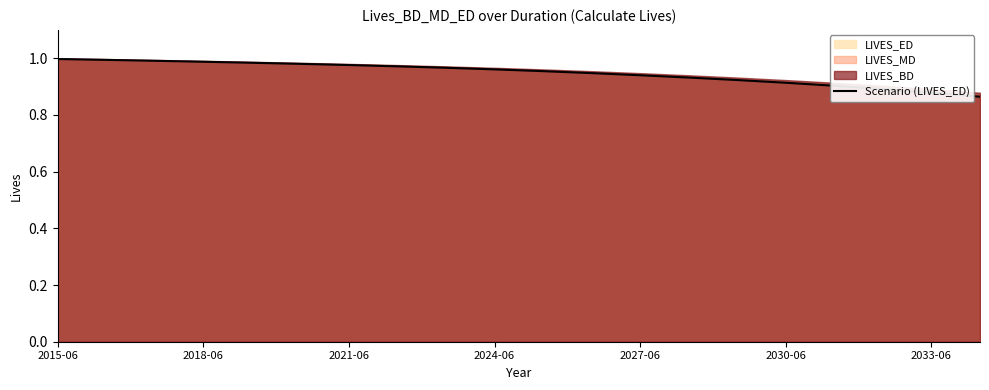

The value of Scenario (LIVES_ED) at 2015-06 is 0.4. True or false?

False